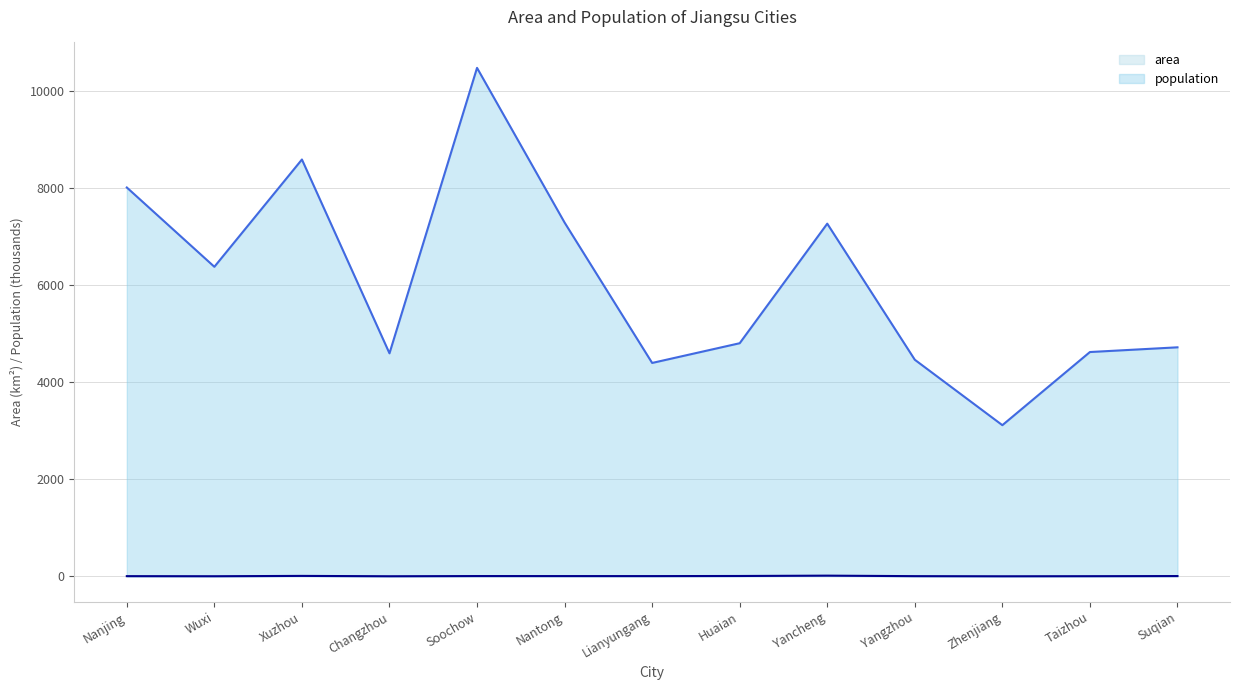

At which category is the sum across all series the highest?

Soochow